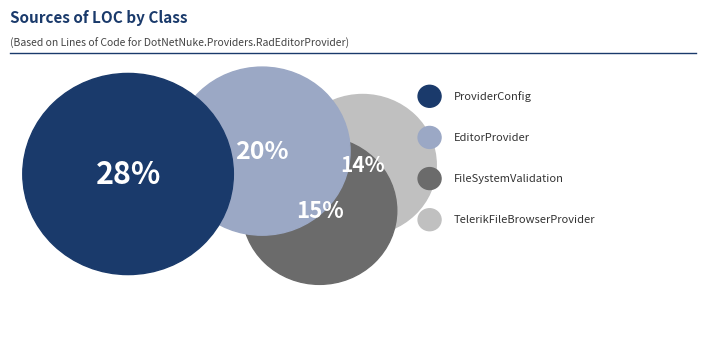

To the nearest percent, what portion does EditorProvider represent?

20%